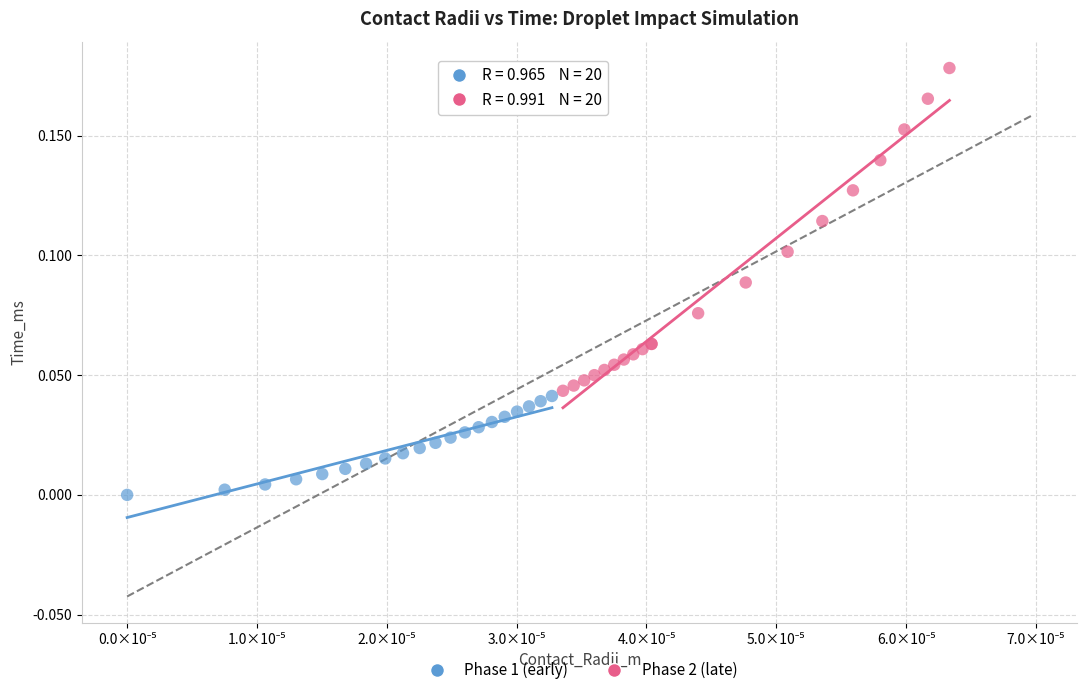

Which series contains the lowest Y value?

Phase 1 (early)